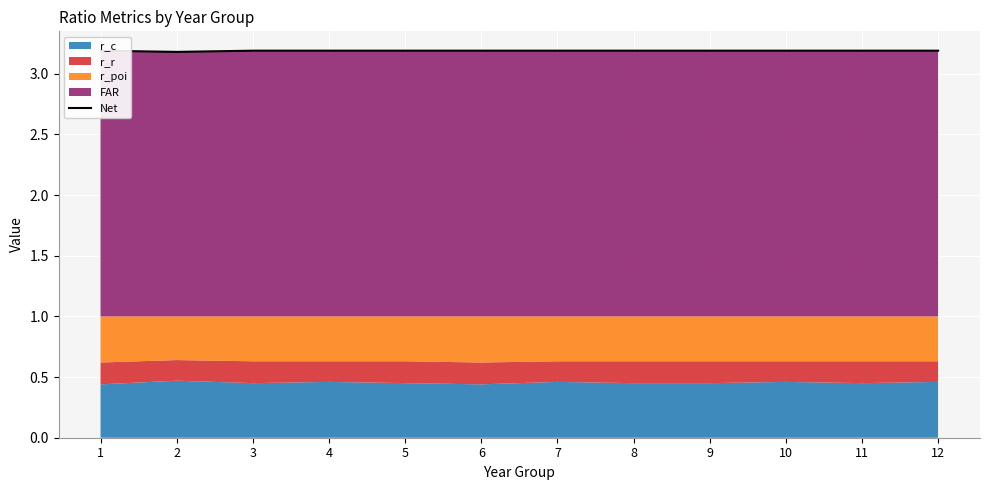

Reading left to right, transcribe all the data shown in this chart.

3.2	3.2	3.2	3.2	3.2	3.2	3.2	3.2	3.2	3.2	3.2	3.2